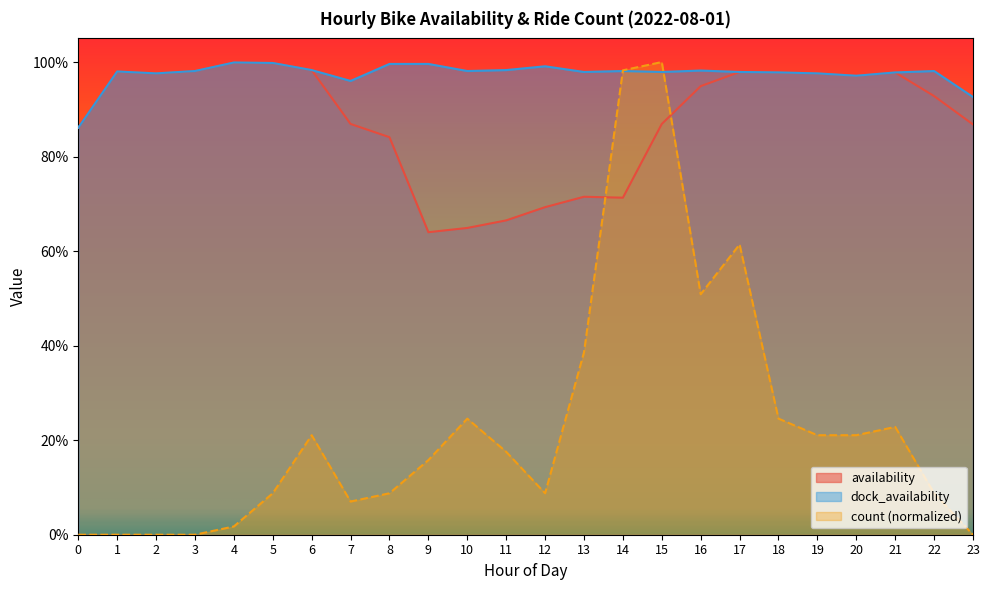

Reading left to right, what are all the values shown in this chart?

availability: 0=0.9	1=1.0	2=1.0	3=1.0	4=1.0	5=1.0	6=1.0	7=0.9	8=0.8	9=0.6	10=0.6	11=0.7	12=0.7	13=0.7	14=0.7	15=0.9	16=0.9	17=1.0	18=1.0	19=1.0	20=1.0	21=1.0	22=0.9	23=0.9
dock_availability: 0=0.9	1=1.0	2=1.0	3=1.0	4=1.0	5=1.0	6=1.0	7=1.0	8=1.0	9=1.0	10=1.0	11=1.0	12=1.0	13=1.0	14=1.0	15=1.0	16=1.0	17=1.0	18=1.0	19=1.0	20=1.0	21=1.0	22=1.0	23=0.9
count: 0=0.0	1=0.0	2=0.0	3=0.0	4=0.0	5=0.1	6=0.2	7=0.1	8=0.1	9=0.2	10=0.2	11=0.2	12=0.1	13=0.4	14=1.0	15=1.0	16=0.5	17=0.6	18=0.2	19=0.2	20=0.2	21=0.2	22=0.1	23=0.0